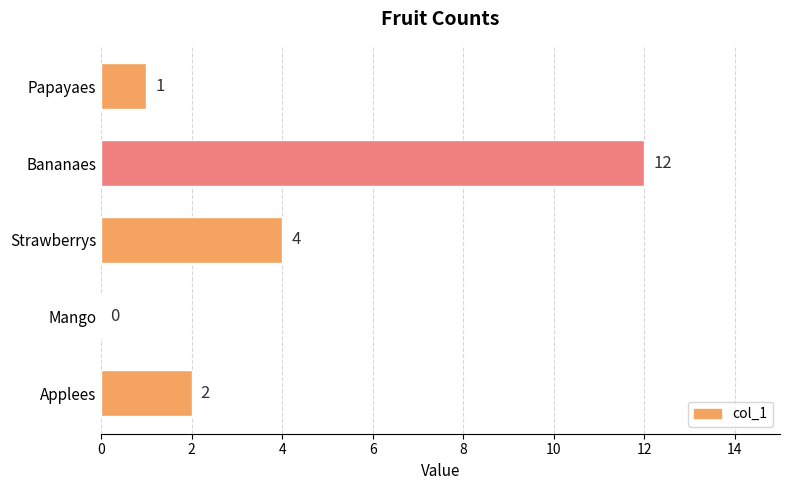

Reading top to bottom, list all the values displayed in this chart.

Papayaes=1	Bananaes=12	Strawberrys=4	Mango=0	Applees=2